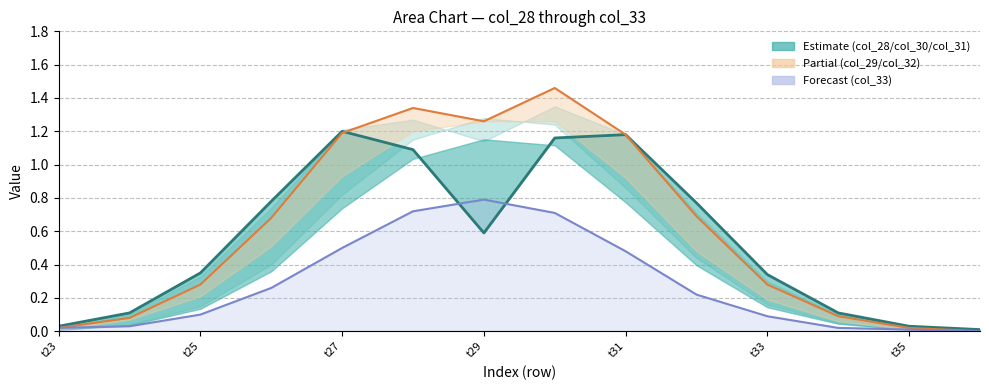

At which category does the chart reach its peak across all series?

7